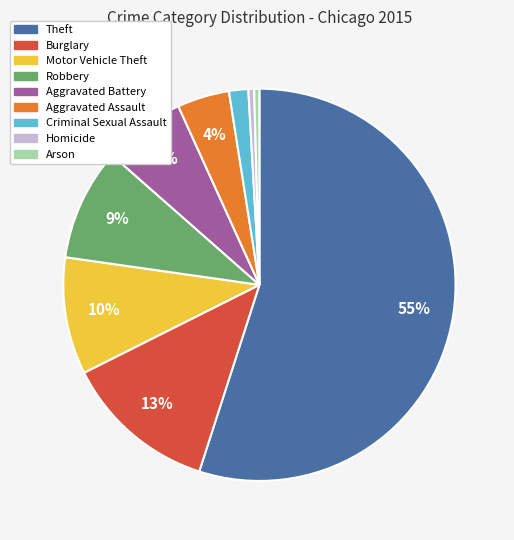

What percentage is the Aggravated Battery slice, to the nearest percent?

7%